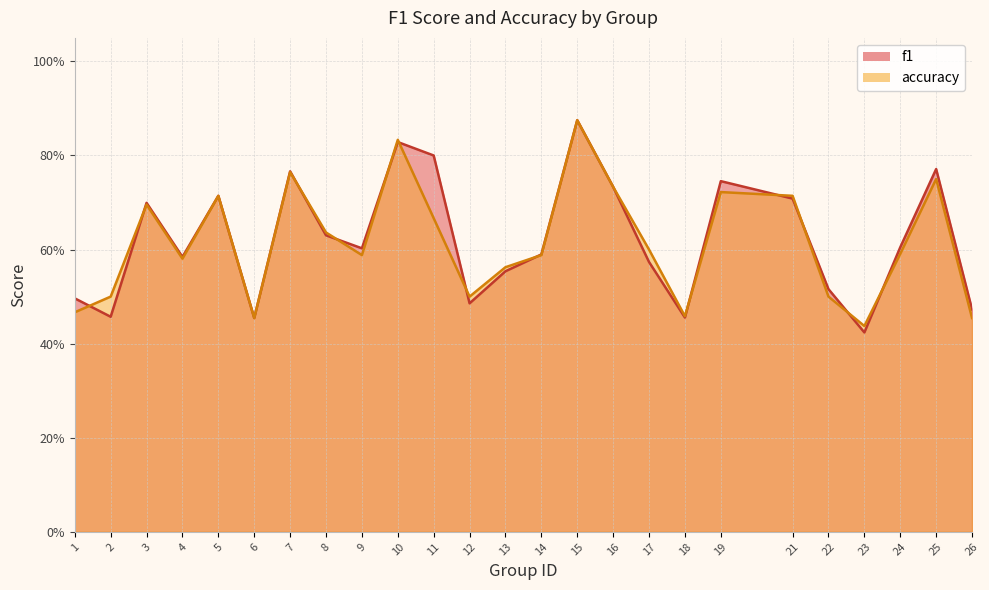

How many categories are shown in the chart?

25